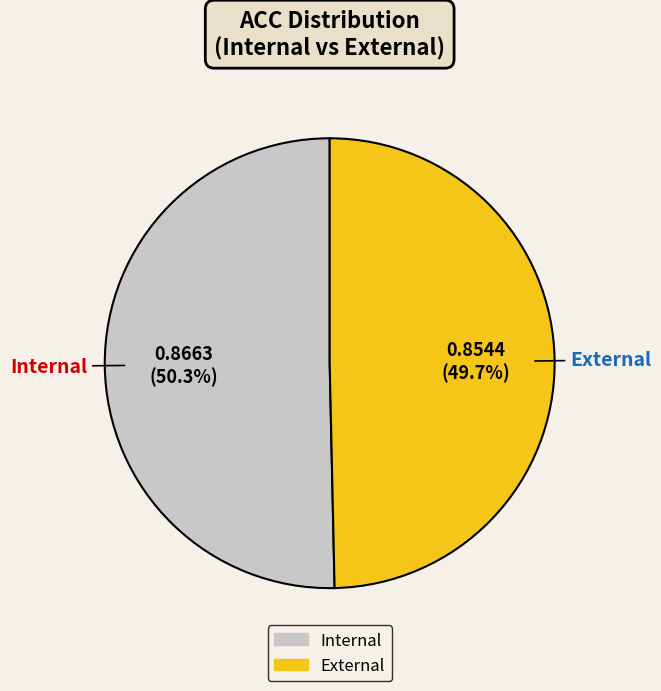

What percentage do Internal and External together represent?

100.0%